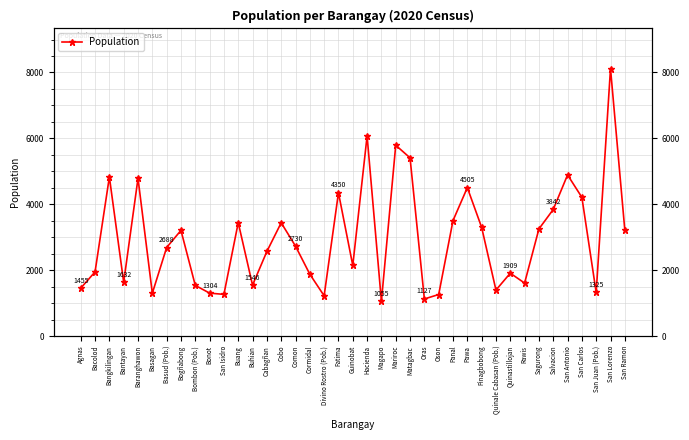

Does the chart display data point markers on the line(s)?

Yes